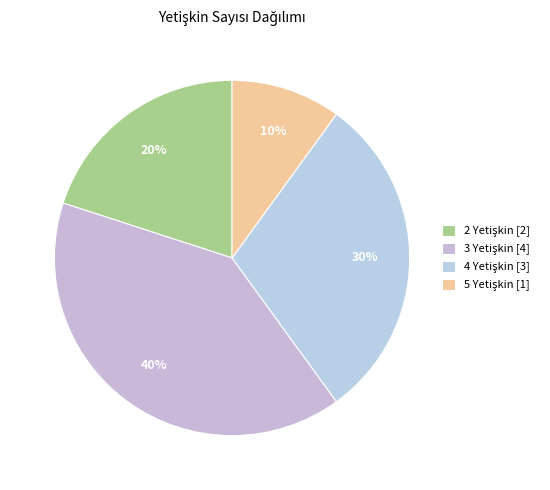

Which slice is the largest?

3 Yetişkin